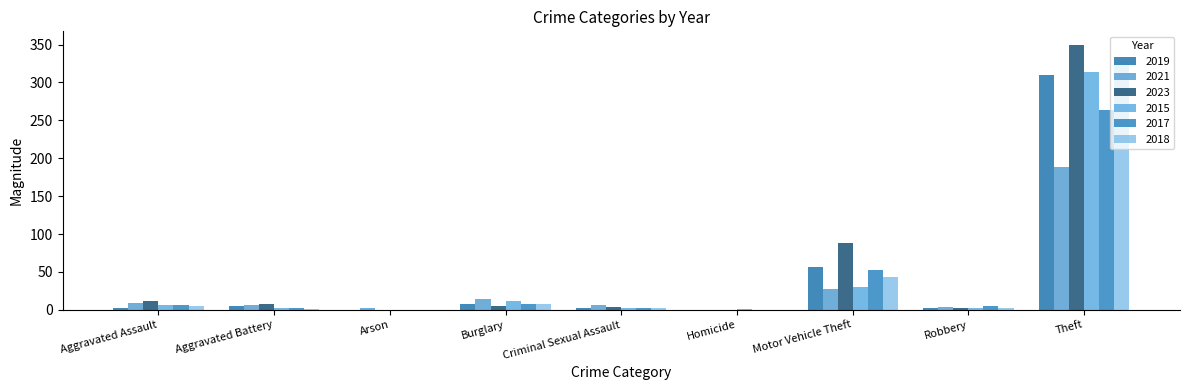

Which series has the largest total across all categories?

2023